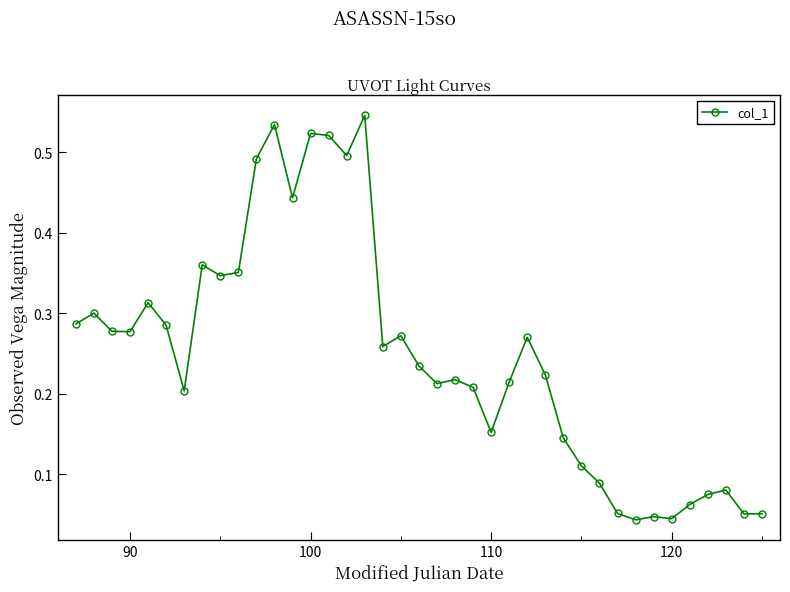

What is the sum of all values?

9.7